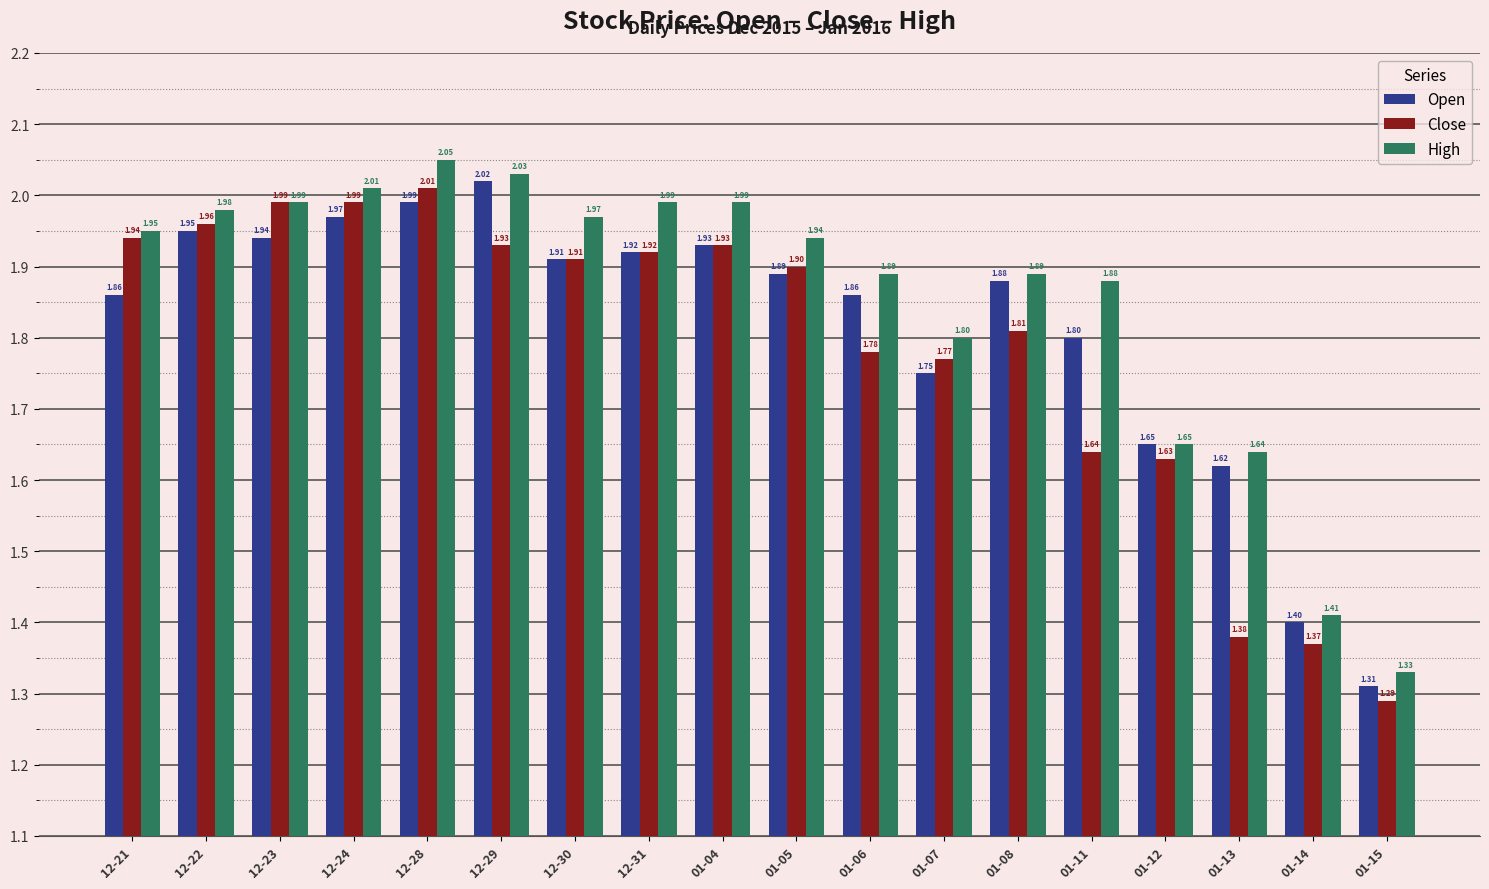

Does the chart contain any negative values?

No